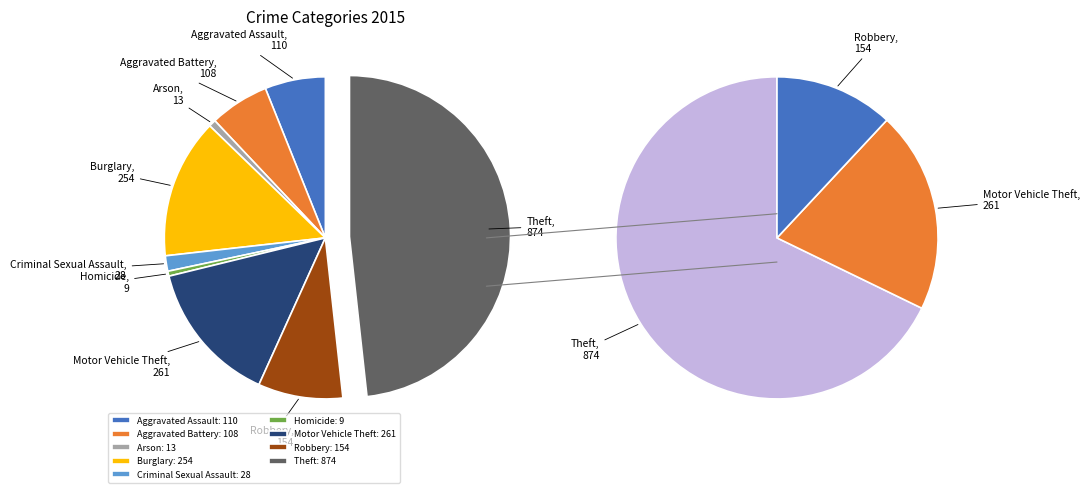

Does any single category account for the majority?

No